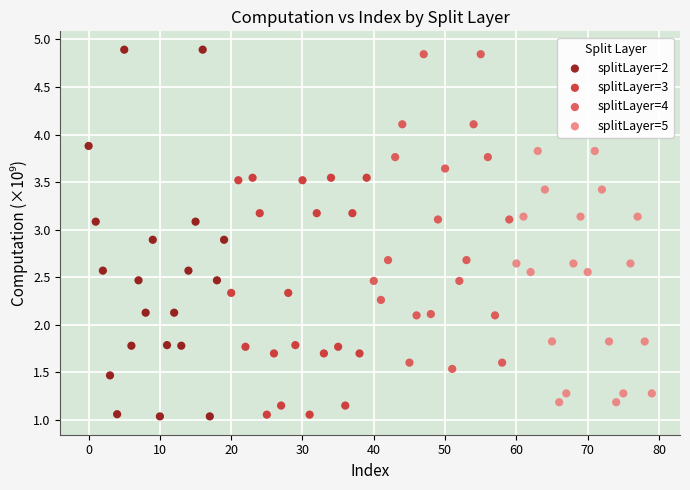

Which series has the widest spread of Y values?

splitLayer=2